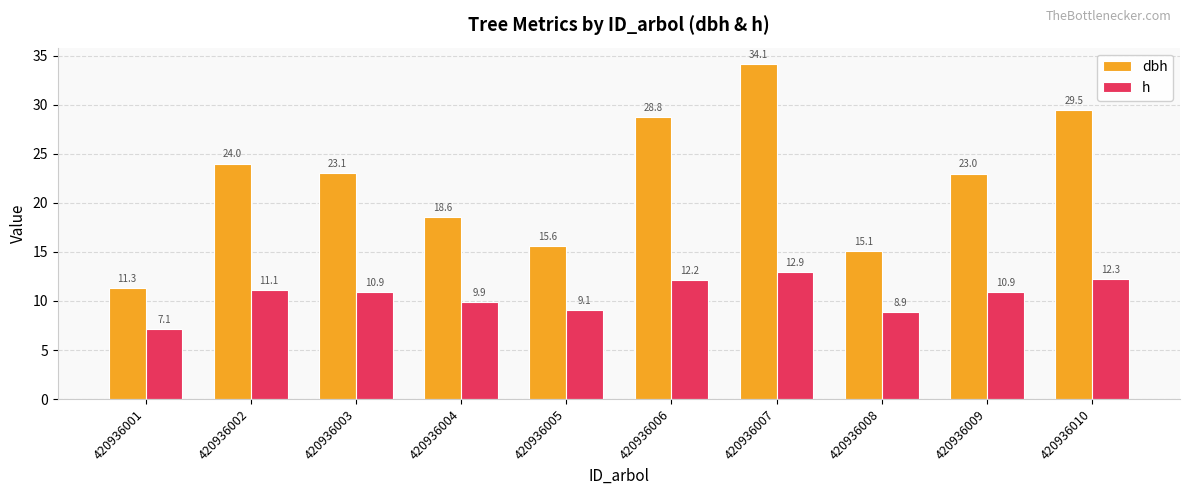

What is the value of the h bar at the 5th from the left?

9.1